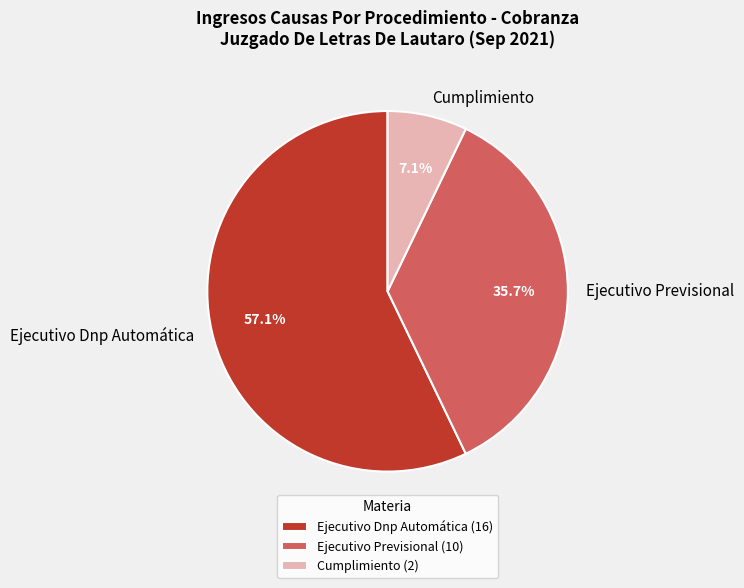

How many slices are in this pie chart?

3